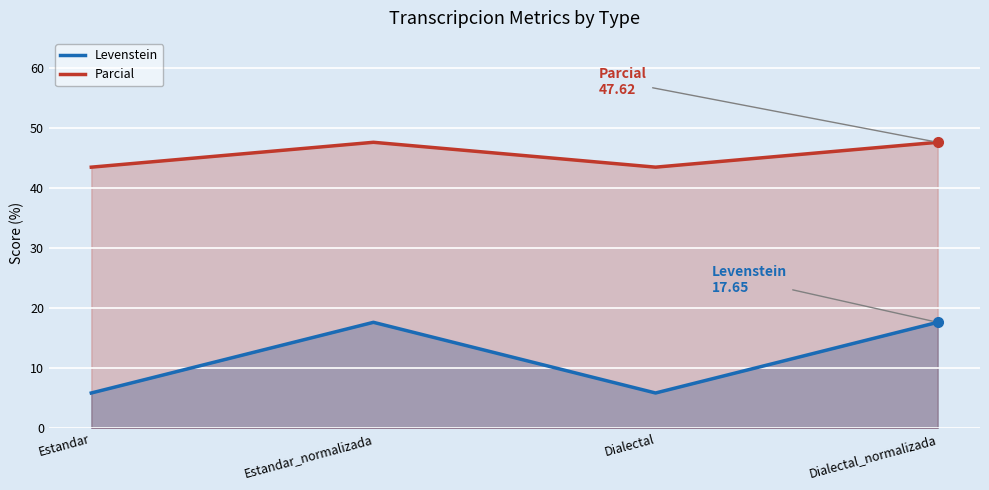

Reading left to right, transcribe all the data shown in this chart.

Levenstein: 5.9	17.6	5.9	17.6
Parcial: 43.5	47.6	43.5	47.6